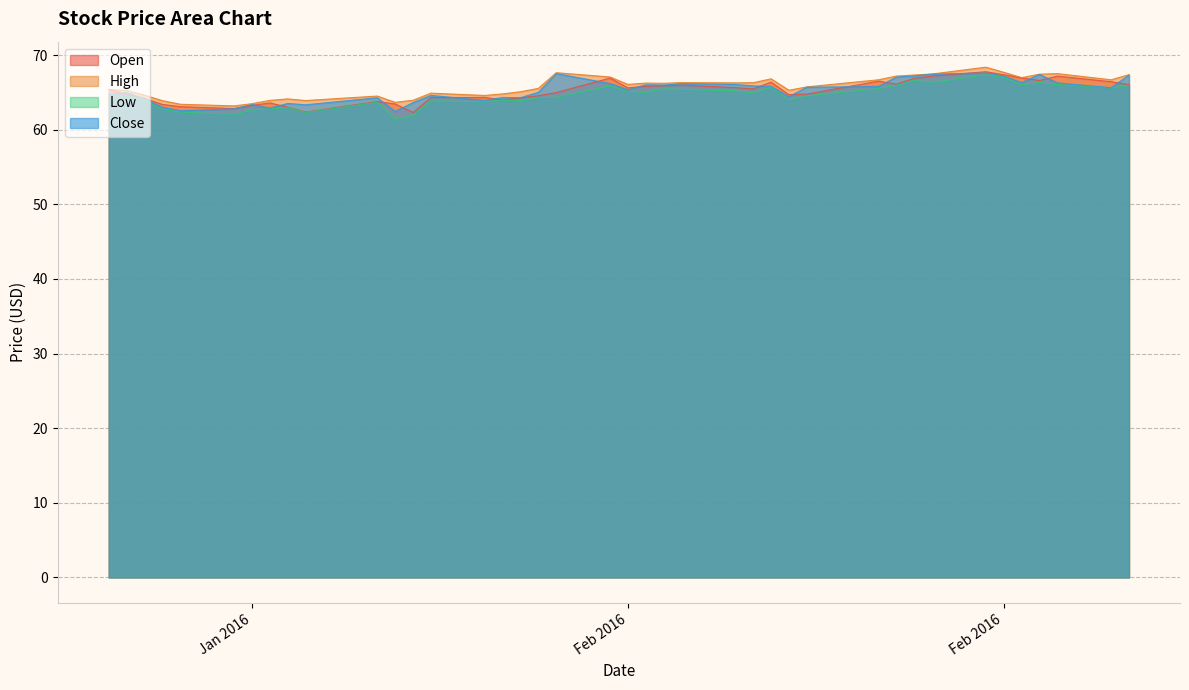

What is the smallest value displayed?

61.4